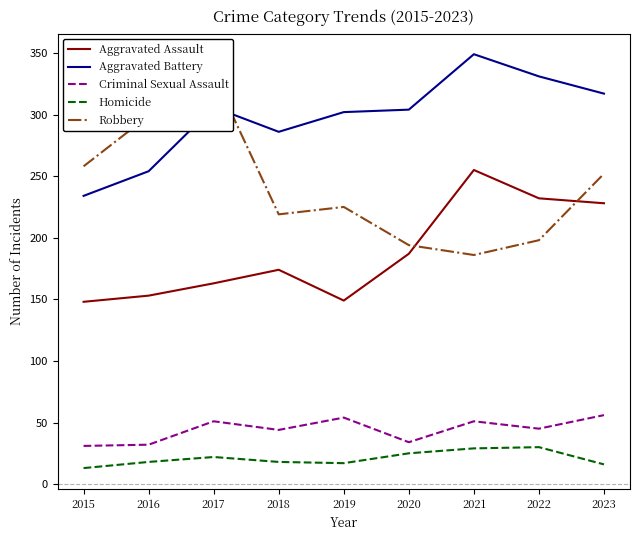

What are all the series names shown in the legend?

Aggravated Assault, Aggravated Battery, Criminal Sexual Assault, Homicide, Robbery